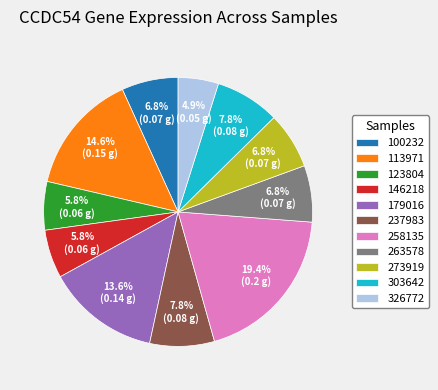

Is 273919 the majority of the pie?

No